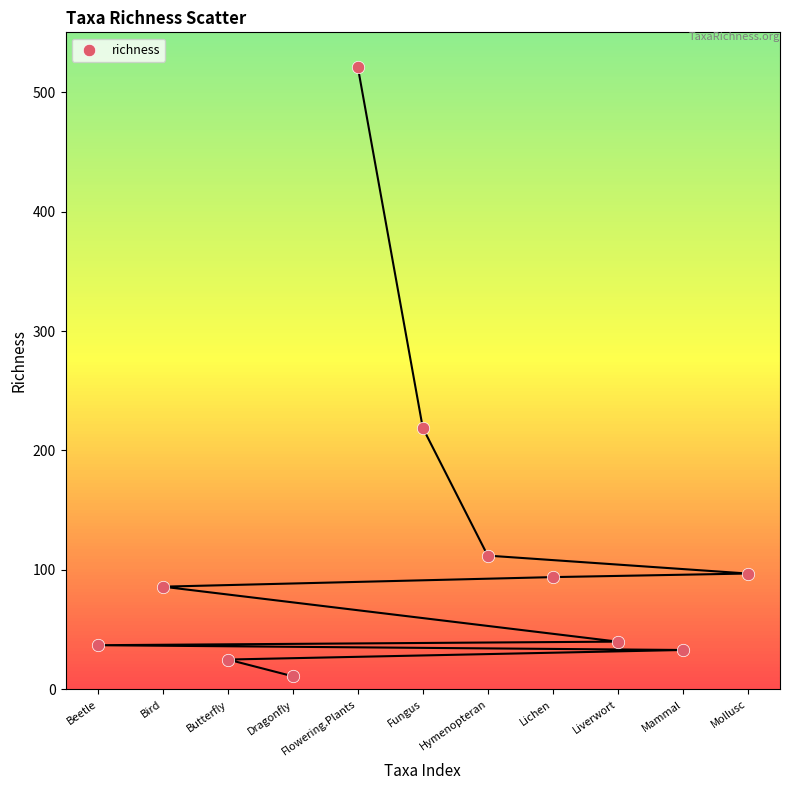

What Y value in the scatter plot is closest to 266?

219